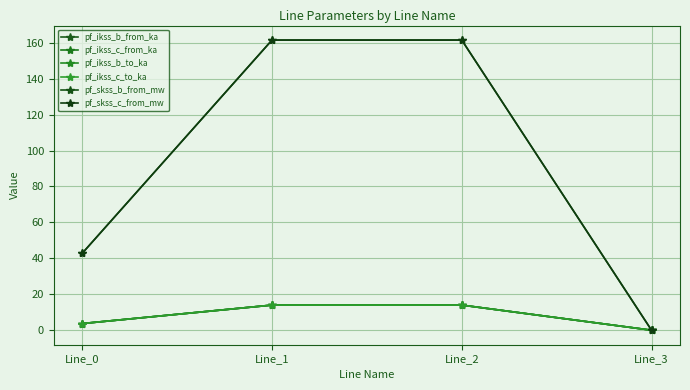

Rank the series by their maximum value, from highest to lowest.

pf_skss_c_from_mw, pf_skss_b_from_mw, pf_ikss_c_from_ka, pf_ikss_c_to_ka, pf_ikss_b_from_ka, pf_ikss_b_to_ka